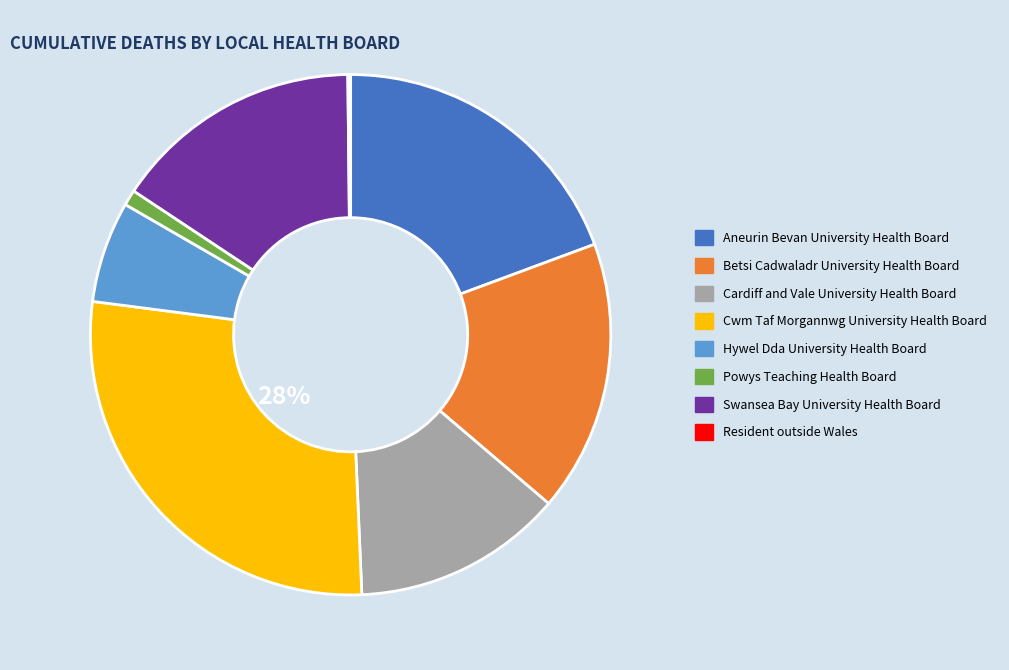

The Betsi Cadwaladr University Health Board slice represents 5% of the pie. True or false?

False